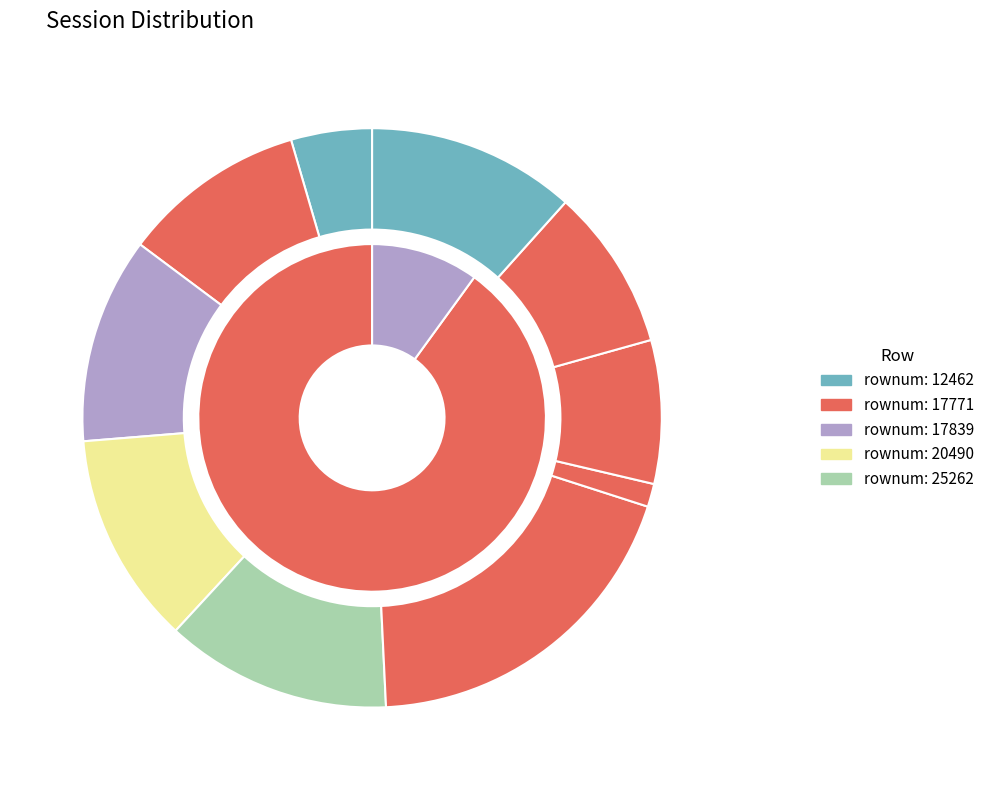

What is the change in value from 17839 to 20490?

+105